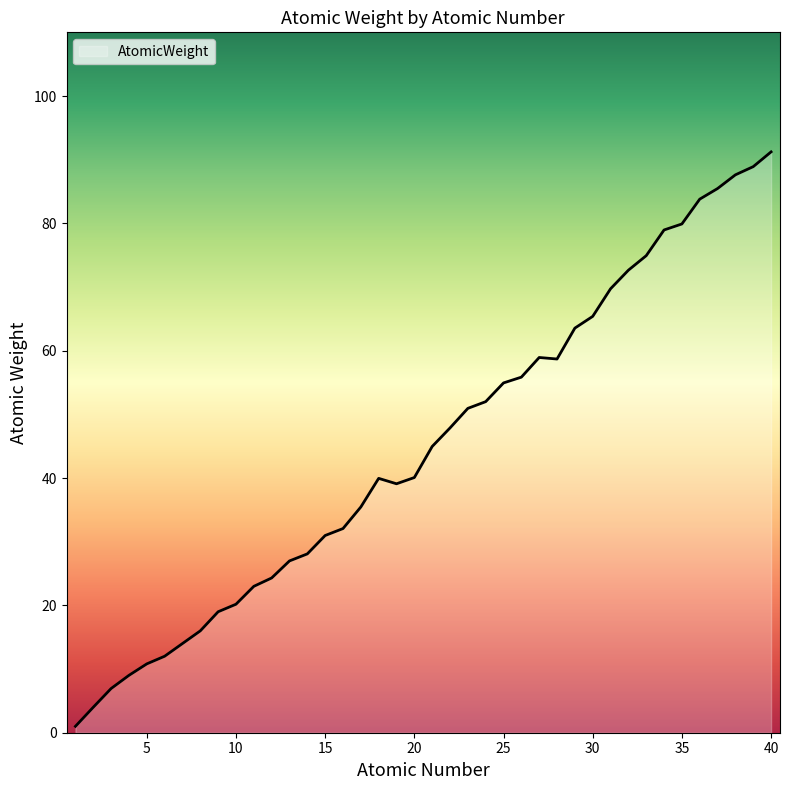

What is the difference between the maximum and minimum values?

90.2